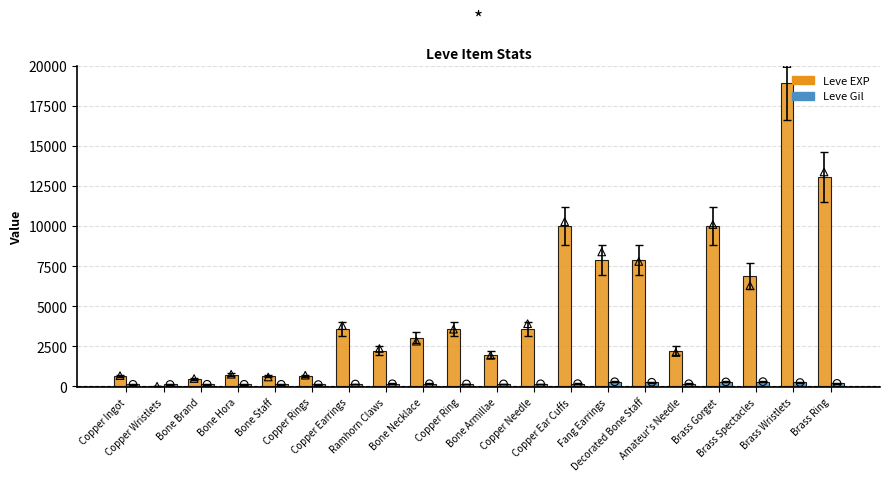

Which series contains the lowest Y value?

Leve EXP